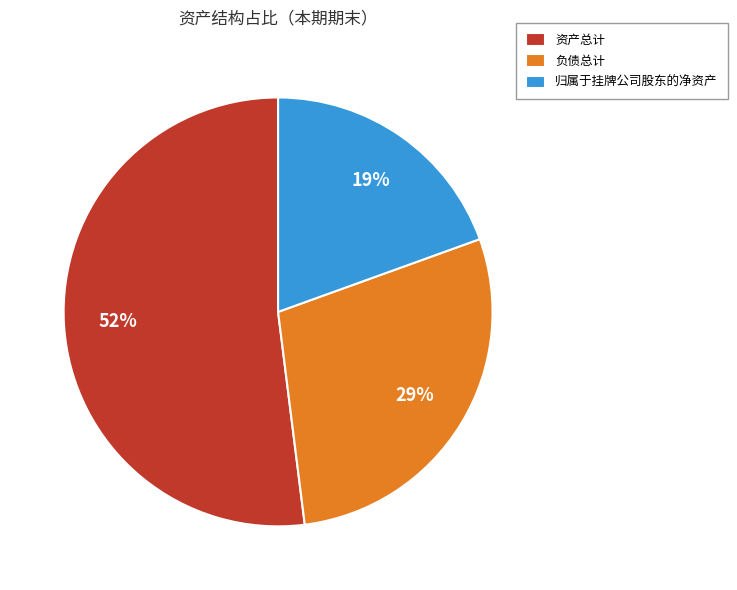

Which category has the smallest portion of the pie?

归属于挂牌公司股东的净资产